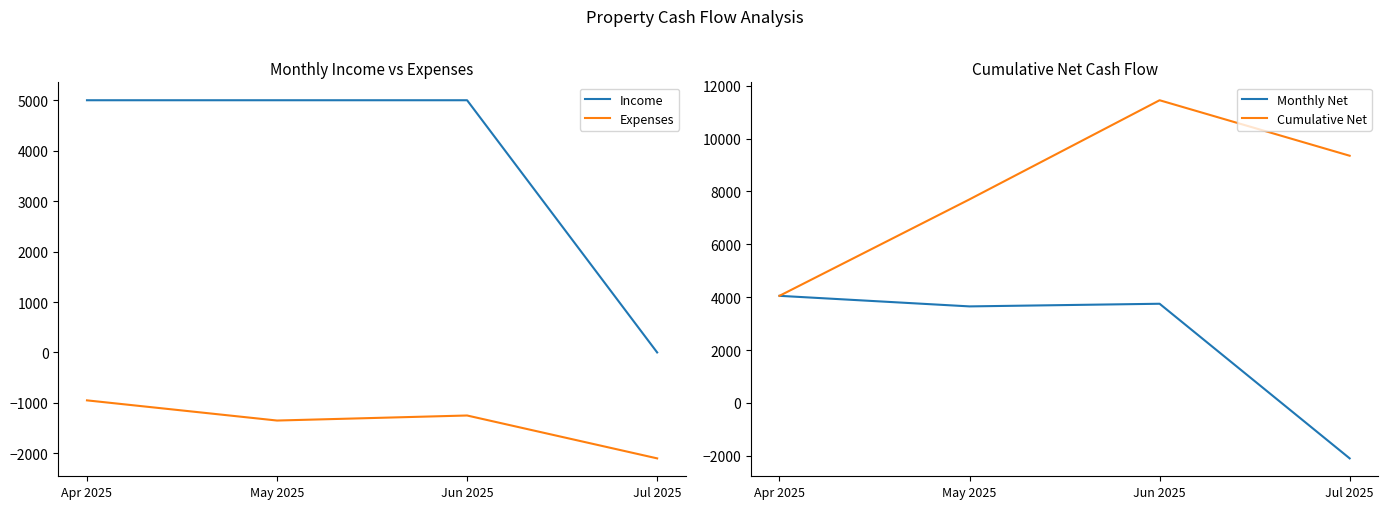

What is the difference between the highest and lowest values at Apr 2025?

5950